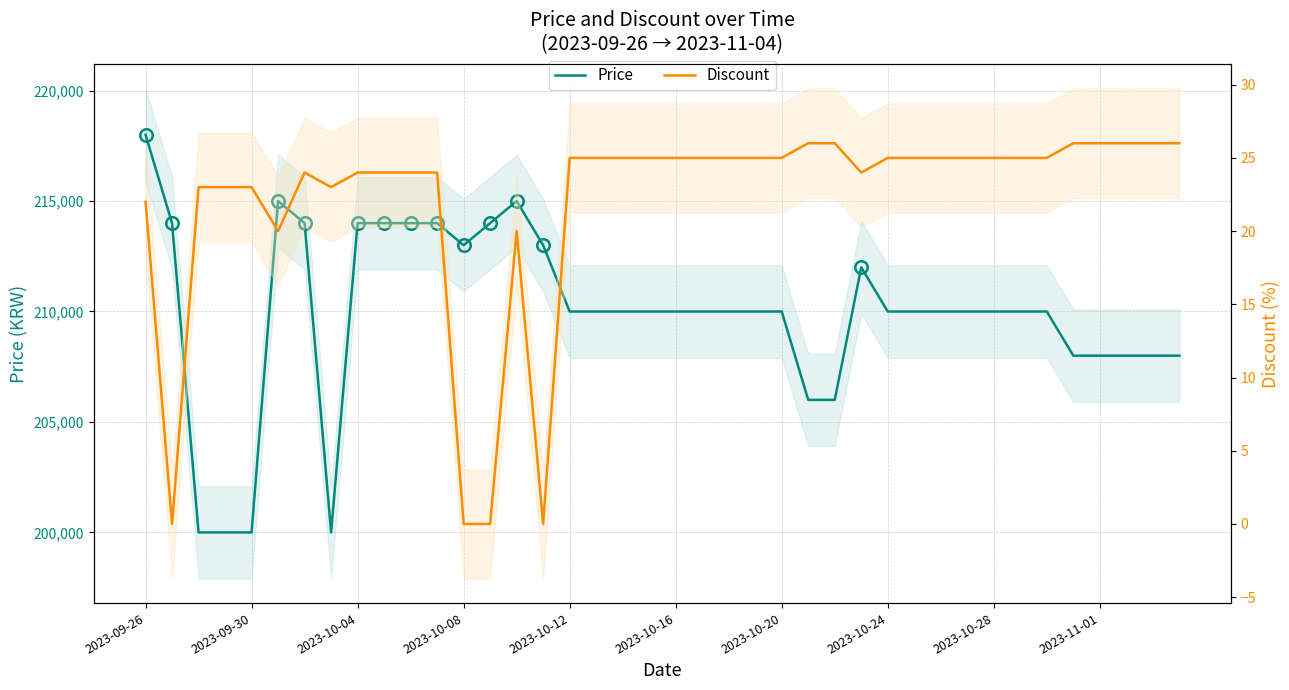

True or false: Price has more than 1 interior local peaks.

True